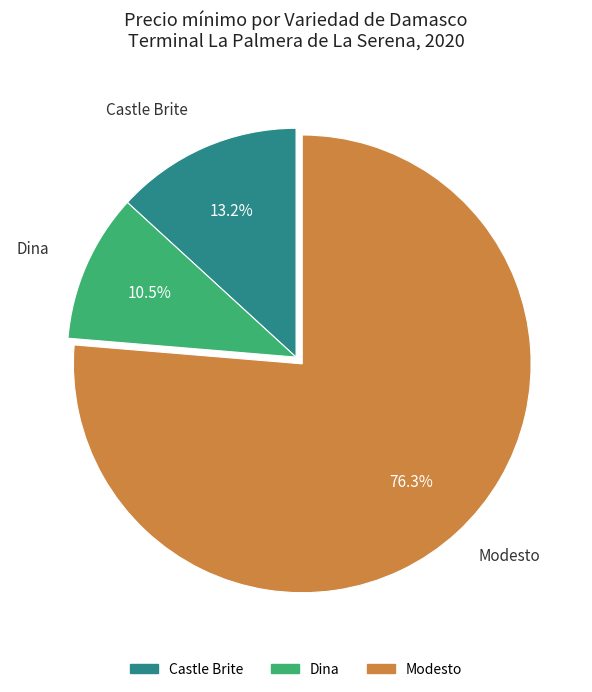

Does Castle Brite account for over 50% of the chart?

No